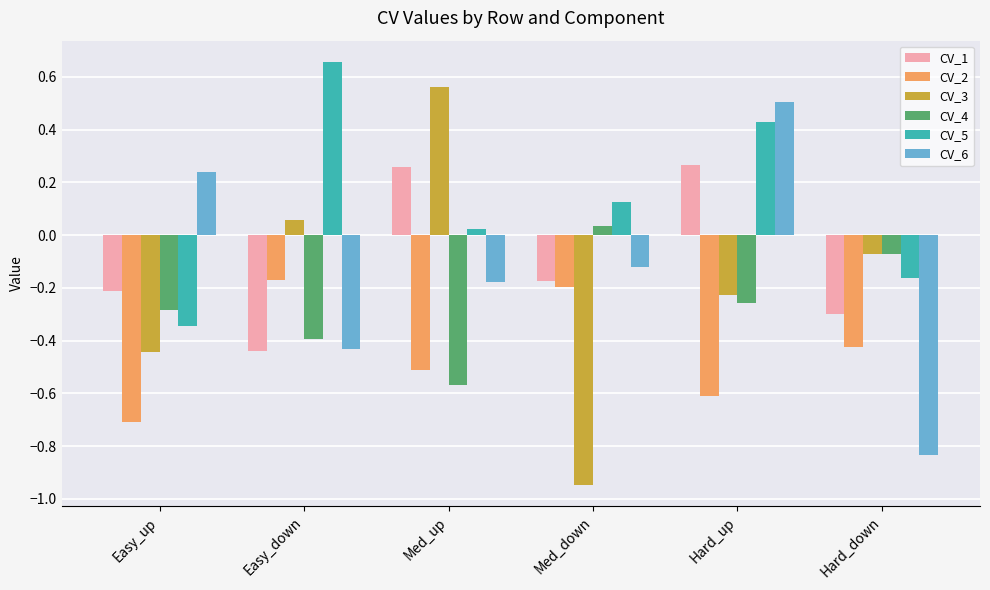

What is the difference between the maximum and minimum values in the CV_3 series?

1.5